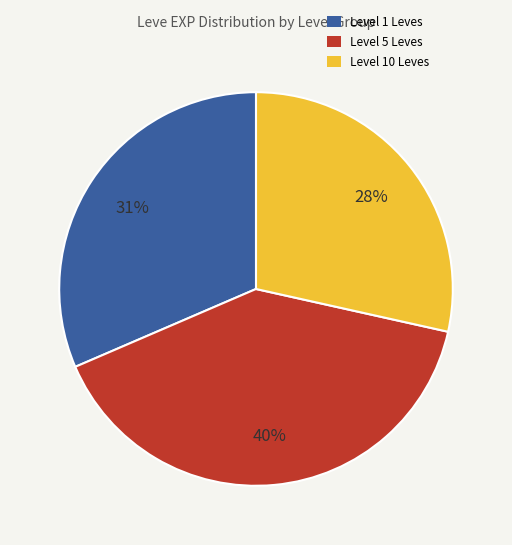

To the nearest percent, what is the difference between the largest and smallest slice percentages?

12%